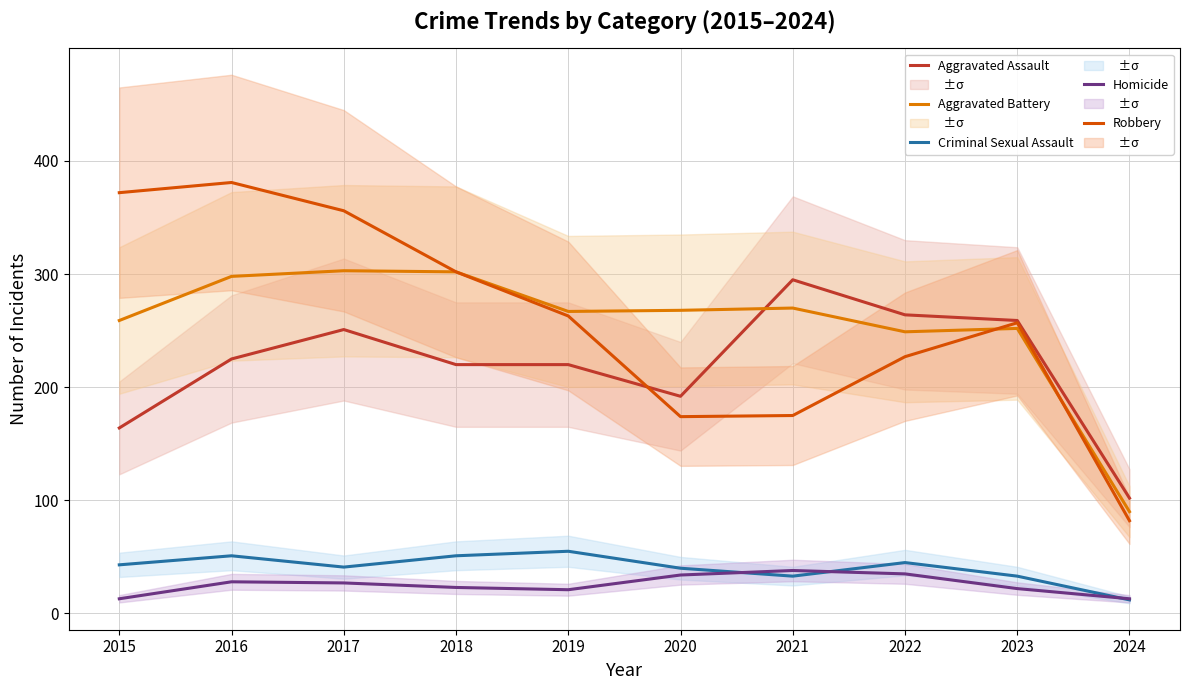

Is it true that Aggravated Battery equals 419 at 2017?

False